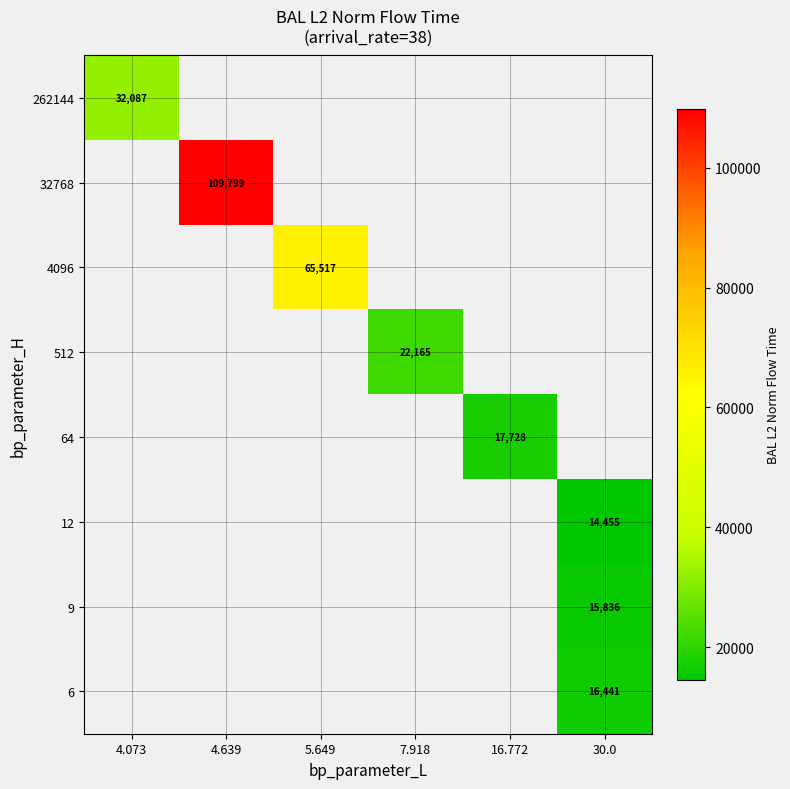

How many series are shown in this chart?

8